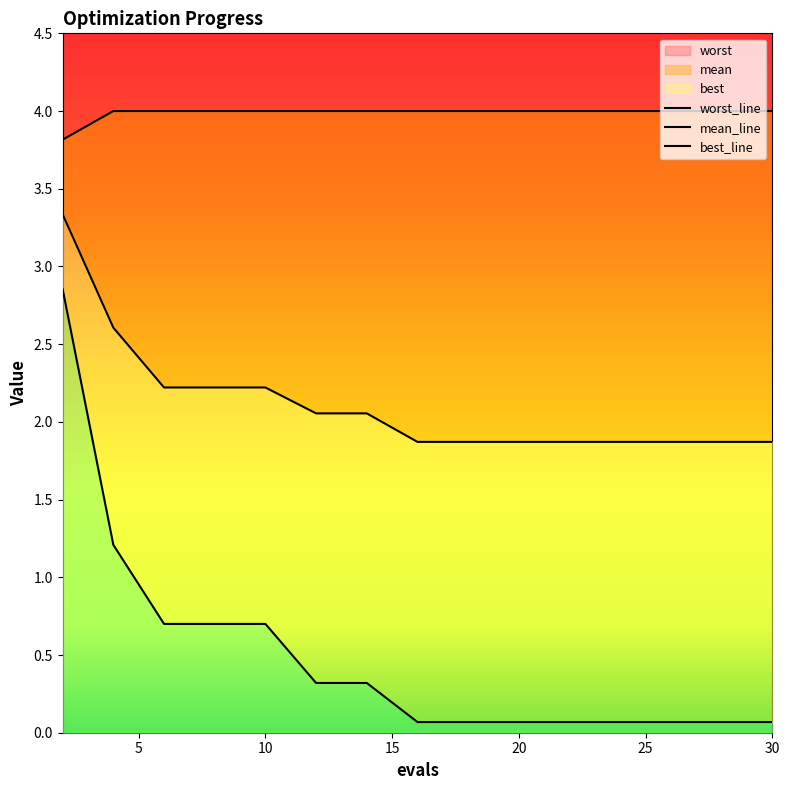

True or false: best and worst cross at least once.

False